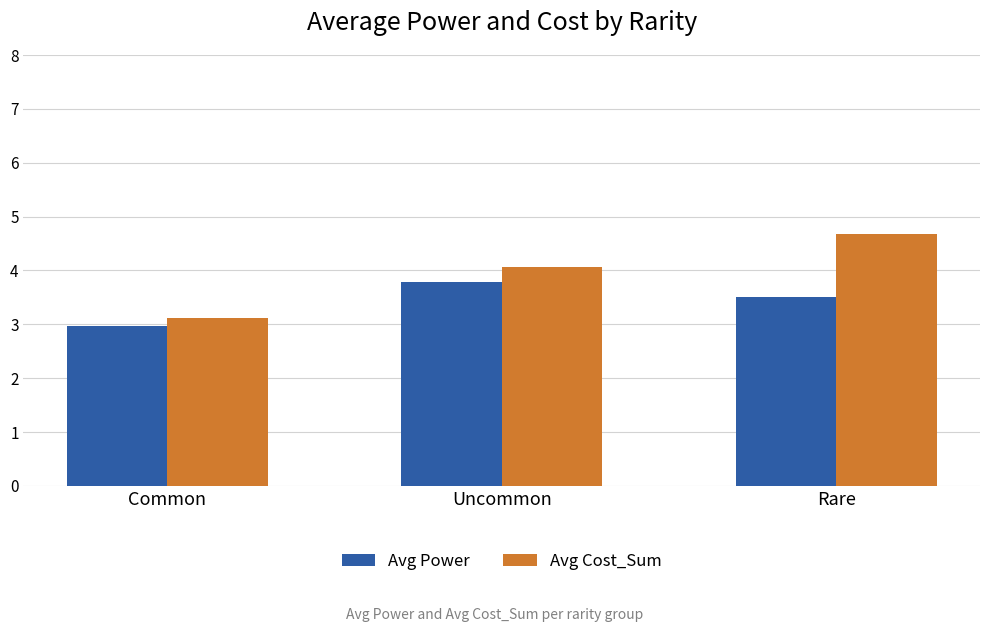

What is the label of the 2nd bar from the left?

Uncommon